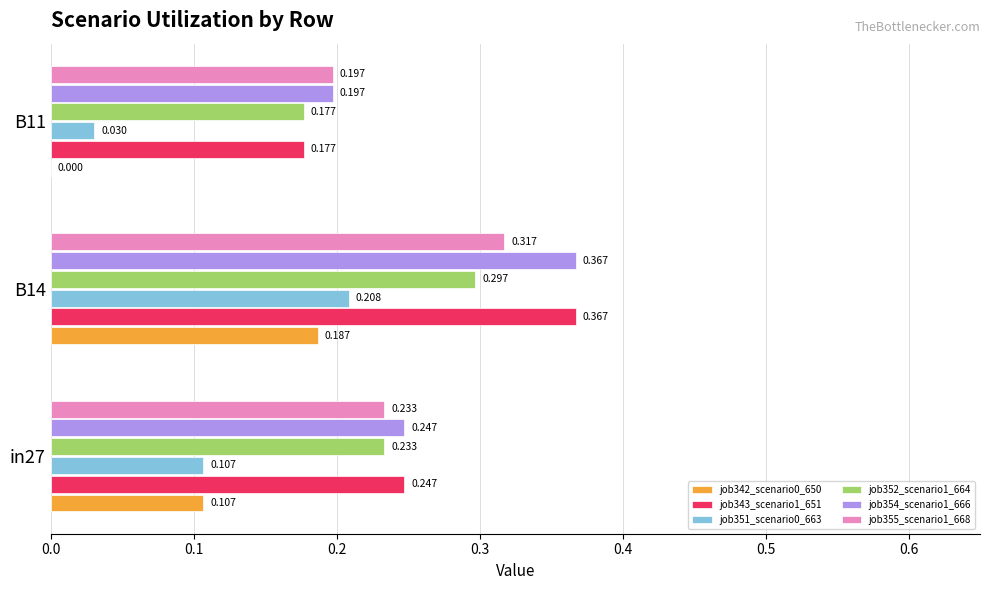

Is the value of job354_scenario1_666 at in27 greater than the value of job351_scenario0_663 at B14?

Yes